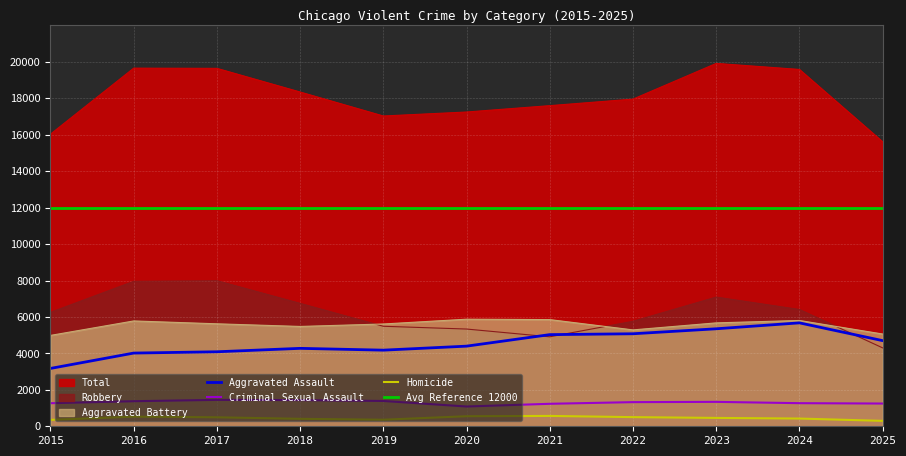

At which label does Total first exceed 17957?

2016